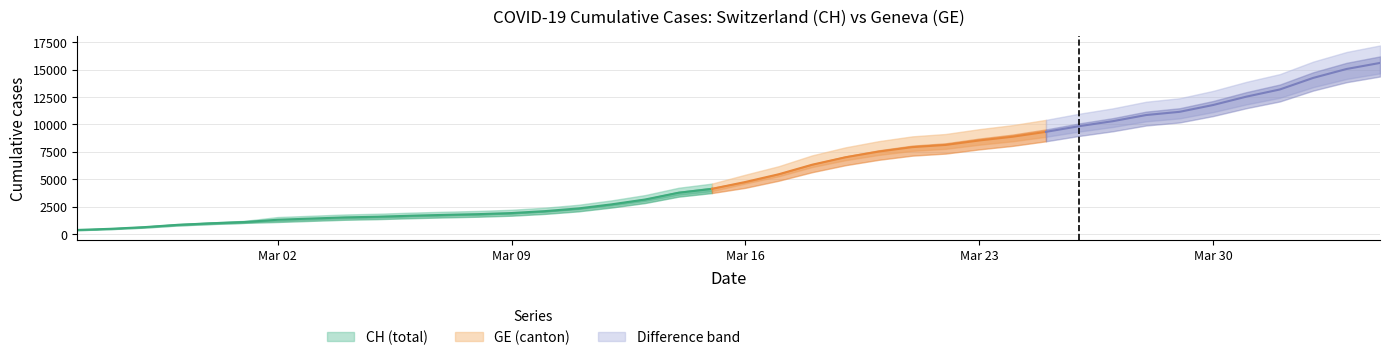

At which label is GE closest to 7829?

2020-03-22